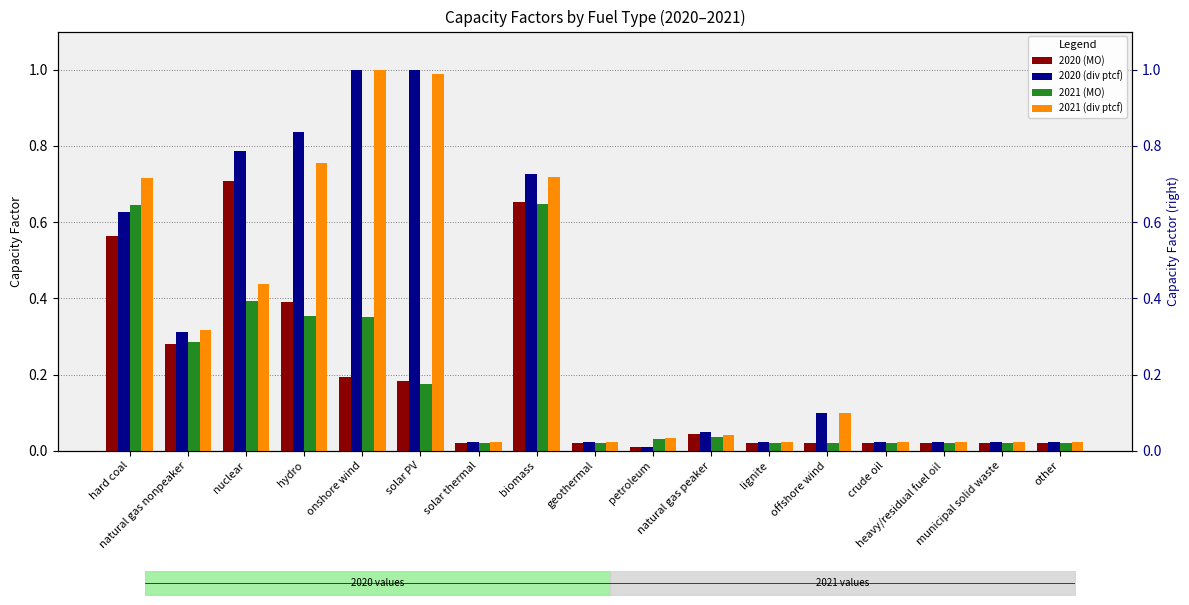

The value of 2021 (div ptcf) at onshore wind is 1.0. True or false?

True